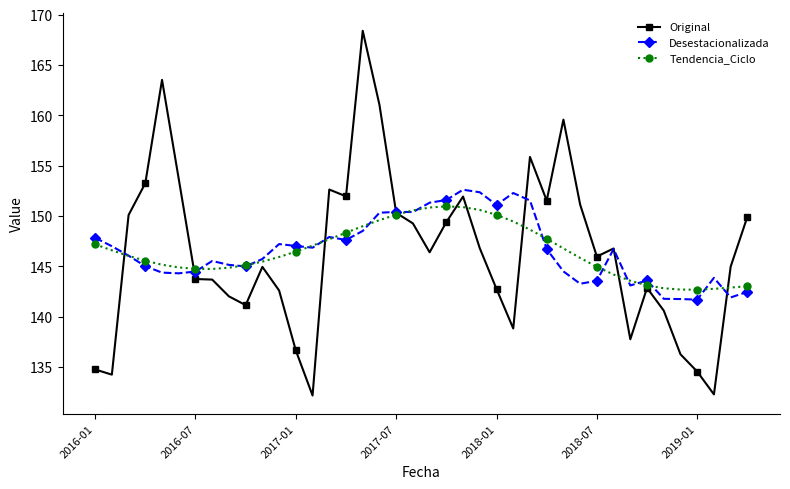

Which series has the largest range (max minus min)?

Original